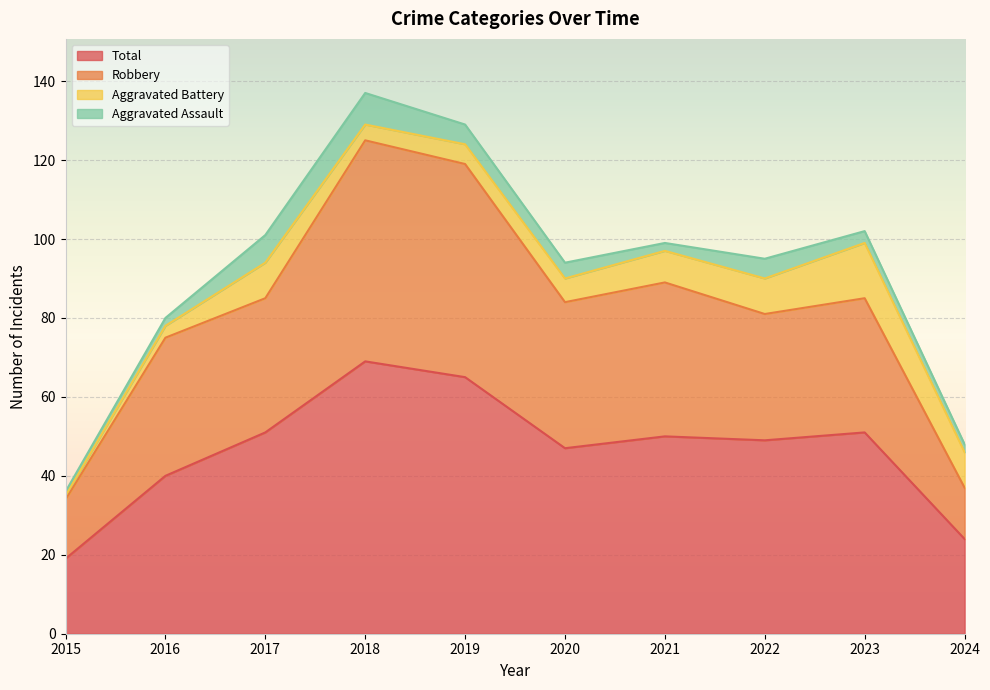

What is the value of the Robbery point at the 8th from the left?

81